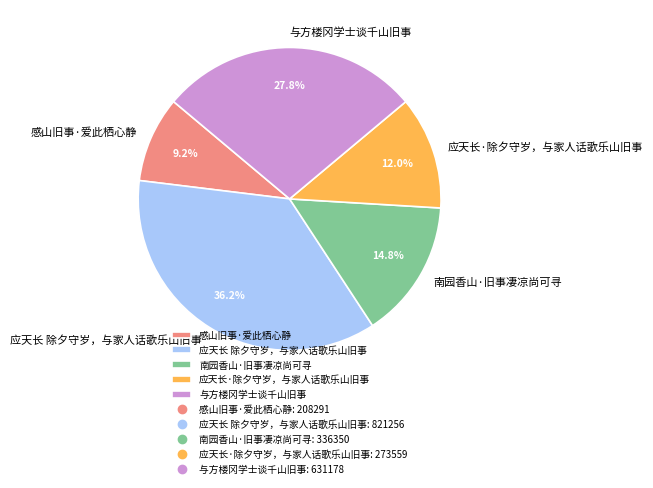

Does 感山旧事·爱此栖心静 represent more than half of the total?

No